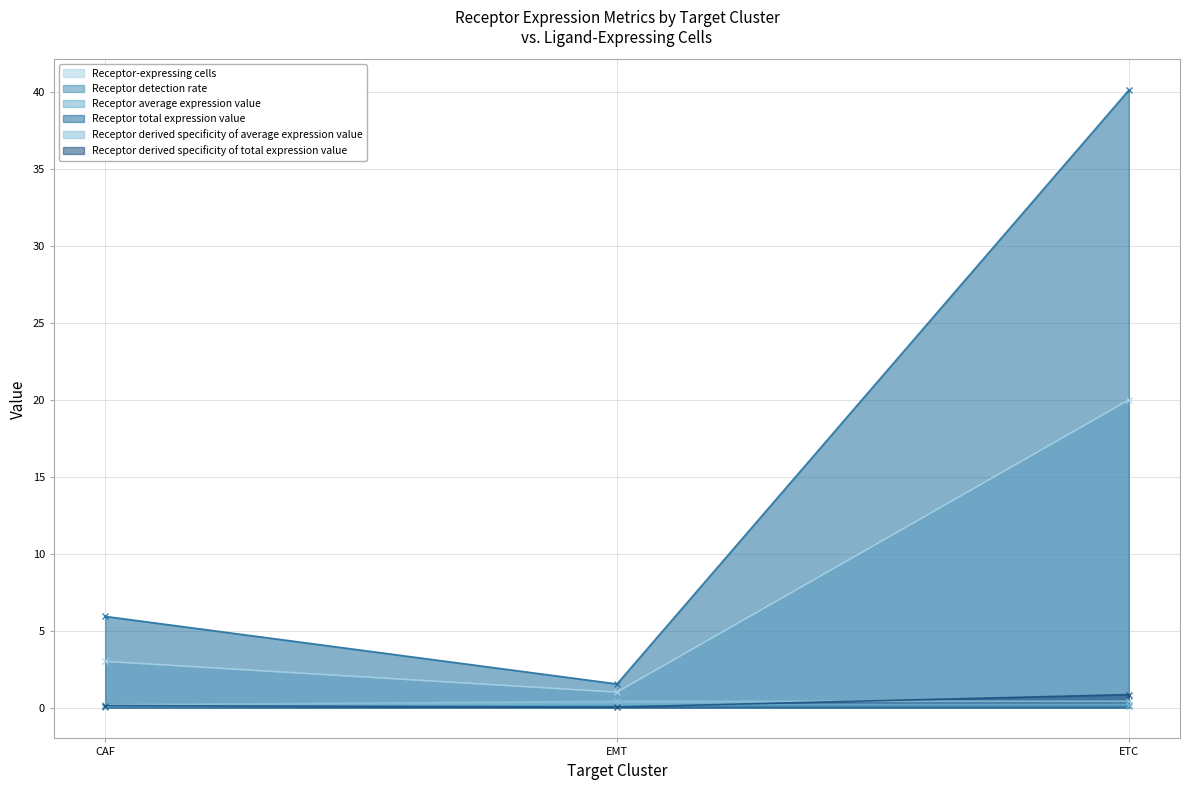

What is the maximum value for Receptor-expressing cells?

20.0